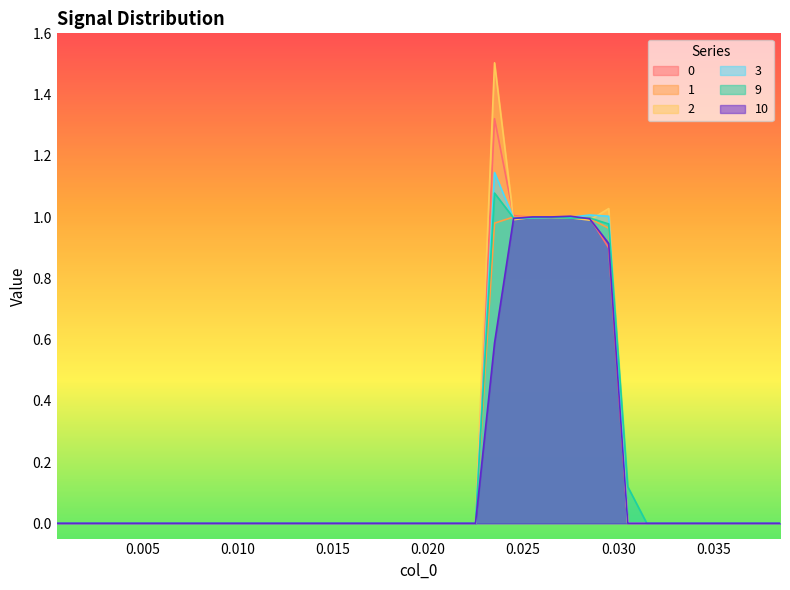

Reading left to right, extract all data points from this chart.

0: 0.0	0.0	0.0	0.0	0.0	0.0	0.0	0.0	0.0	0.0	0.0	0.0	0.0	0.0	0.0	0.0	0.0	0.0	0.0	0.0	0.0	0.0	0.0	1.3	1.0	1.0	1.0	1.0	1.0	0.9	0.0	0.0	0.0	0.0	0.0	0.0	0.0	0.0	0.0
1: 0.0	0.0	0.0	0.0	0.0	0.0	0.0	0.0	0.0	0.0	0.0	0.0	0.0	0.0	0.0	0.0	0.0	0.0	0.0	0.0	0.0	0.0	0.0	1.0	1.0	1.0	1.0	1.0	1.0	1.0	0.0	0.0	0.0	0.0	0.0	0.0	0.0	0.0	0.0
2: 0.0	0.0	0.0	0.0	0.0	0.0	0.0	0.0	0.0	0.0	0.0	0.0	0.0	0.0	0.0	0.0	0.0	0.0	0.0	0.0	0.0	0.0	0.0	1.5	1.0	1.0	1.0	1.0	1.0	1.0	0.0	0.0	0.0	0.0	0.0	0.0	0.0	0.0	0.0
3: 0.0	0.0	0.0	0.0	0.0	0.0	0.0	0.0	0.0	0.0	0.0	0.0	0.0	0.0	0.0	0.0	0.0	0.0	0.0	0.0	0.0	0.0	0.0	1.1	1.0	1.0	1.0	1.0	1.0	1.0	0.0	0.0	0.0	0.0	0.0	0.0	0.0	0.0	0.0
9: 0.0	0.0	0.0	0.0	0.0	0.0	0.0	0.0	0.0	0.0	0.0	0.0	0.0	0.0	0.0	0.0	0.0	0.0	0.0	0.0	0.0	0.0	0.0	1.1	1.0	1.0	1.0	1.0	1.0	1.0	0.1	0.0	0.0	0.0	0.0	0.0	0.0	0.0	0.0
10: 0.0	0.0	0.0	0.0	0.0	0.0	0.0	0.0	0.0	0.0	0.0	0.0	0.0	0.0	0.0	0.0	0.0	0.0	0.0	0.0	0.0	0.0	0.0	0.6	1.0	1.0	1.0	1.0	1.0	0.9	0.0	0.0	0.0	0.0	0.0	0.0	0.0	0.0	0.0